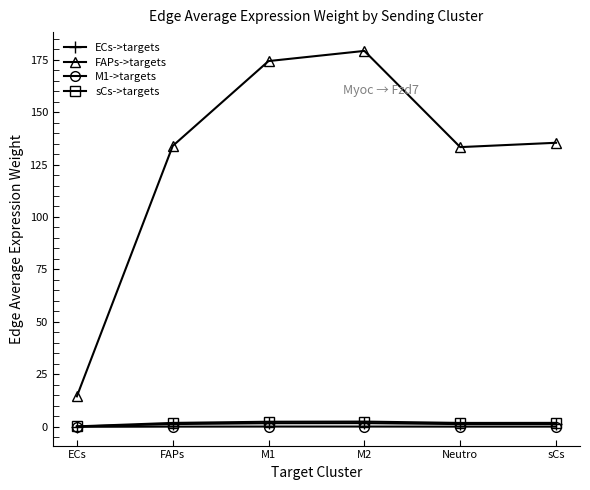

What position from the left is ECs?

1